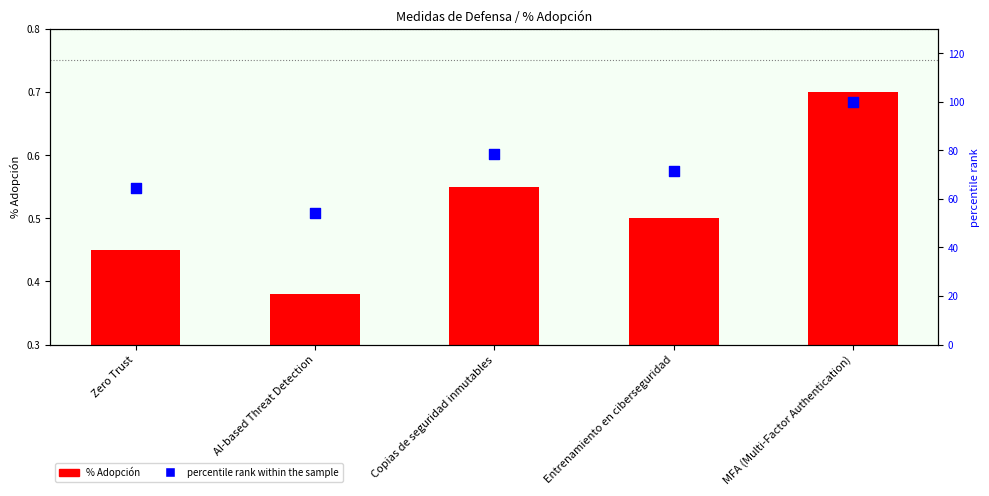

What is the total value across all series at MFA (Multi-Factor Authentication)?

100.7